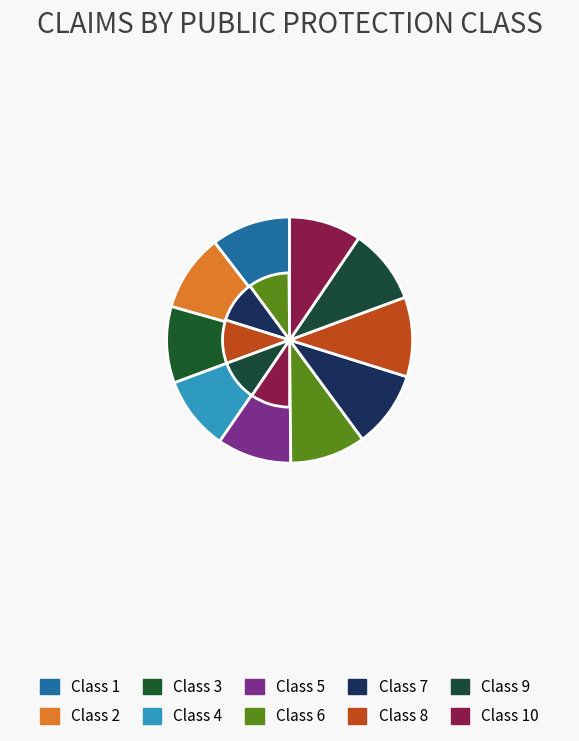

To the nearest percent, what is the difference between the largest and smallest slice percentages?

1%